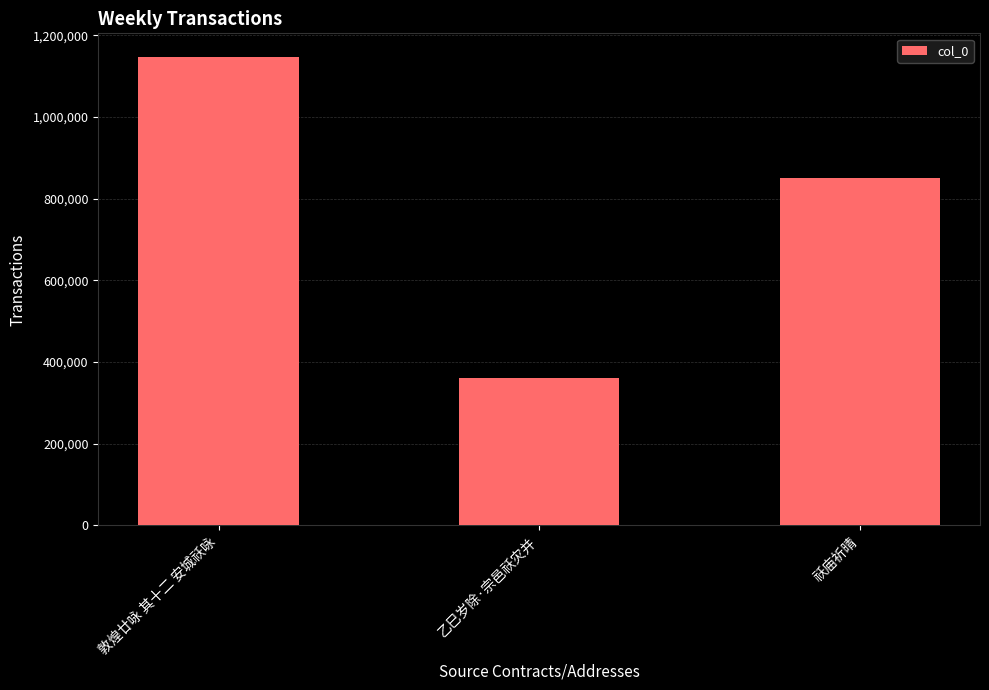

Approximately how many times larger is the value at 乙巳岁除·宗邑祅灾并 compared to 敦煌廿咏 其十二 安城祅咏?

0.3